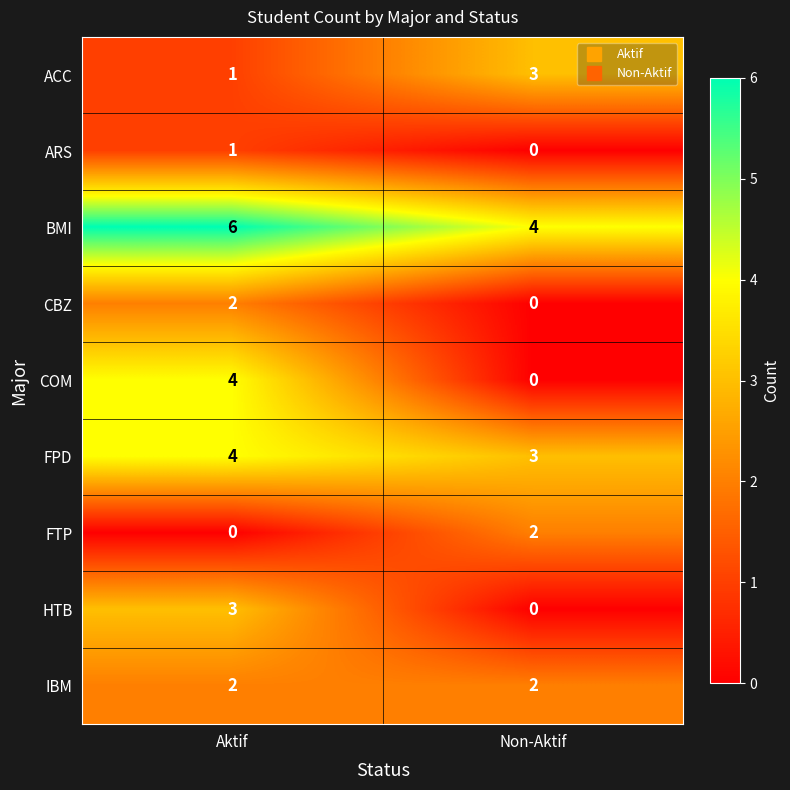

What is the spread (max minus min) of values at Aktif?

6